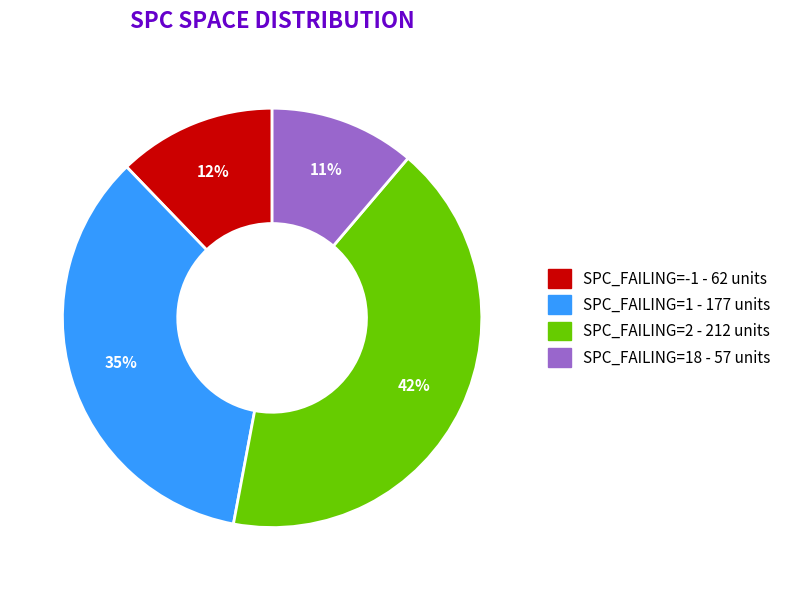

To the nearest percent, what is the average slice percentage?

25%